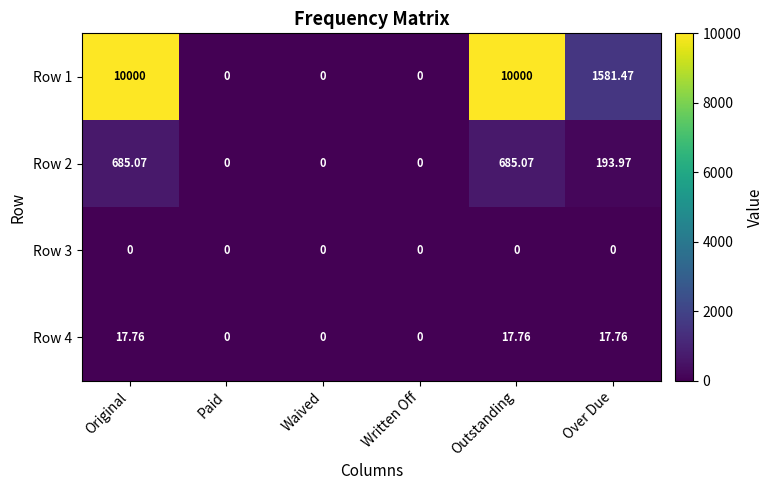

At which label does Row 1 first exceed 1581?

Original